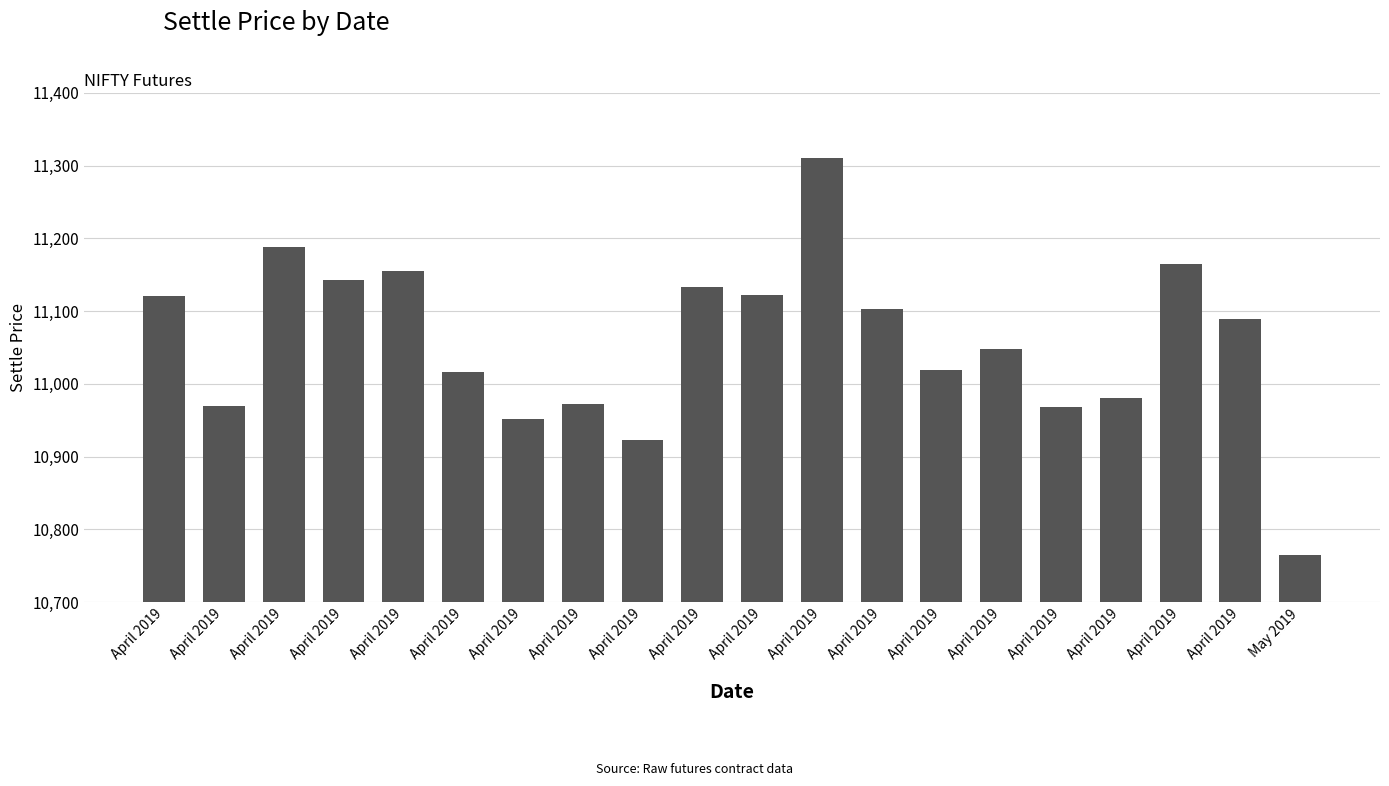

Count the number of data series in this chart.

1